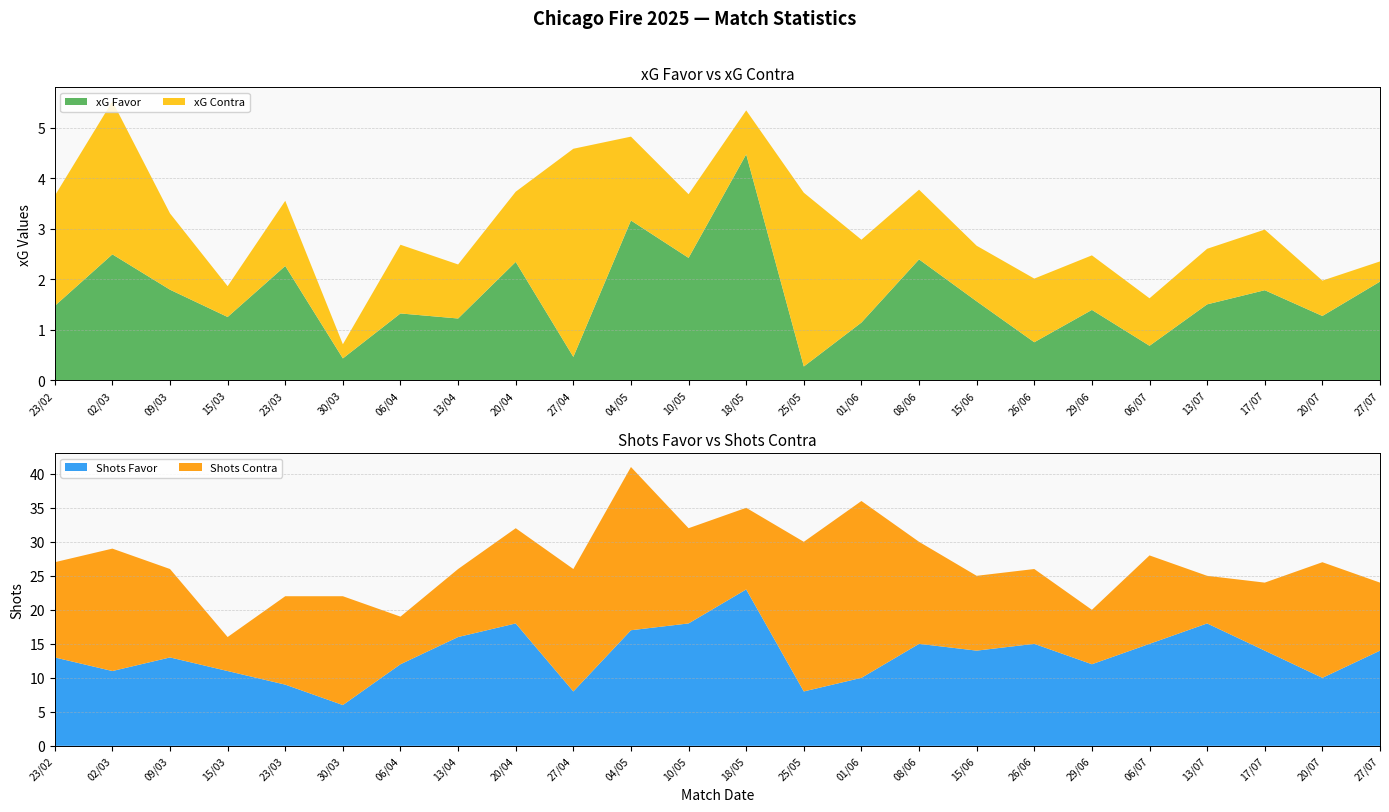

Reading left to right, what are all the values shown in this chart?

xG Favor: 23/02=1.5	02/03=2.5	09/03=1.8	15/03=1.2	23/03=2.3	30/03=0.4	06/04=1.3	13/04=1.2	20/04=2.3	27/04=0.5	04/05=3.2	10/05=2.4	18/05=4.5	25/05=0.3	01/06=1.1	08/06=2.4	15/06=1.6	26/06=0.8	29/06=1.4	06/07=0.7	13/07=1.5	17/07=1.8	20/07=1.3	27/07=1.9
xG Contra: 23/02=2.2	02/03=3.0	09/03=1.5	15/03=0.6	23/03=1.3	30/03=0.3	06/04=1.4	13/04=1.1	20/04=1.4	27/04=4.1	04/05=1.7	10/05=1.3	18/05=0.9	25/05=3.4	01/06=1.6	08/06=1.4	15/06=1.1	26/06=1.3	29/06=1.1	06/07=0.9	13/07=1.1	17/07=1.2	20/07=0.7	27/07=0.4
Shots Favor: 23/02=13.0	02/03=11.0	09/03=13.0	15/03=11.0	23/03=9.0	30/03=6.0	06/04=12.0	13/04=16.0	20/04=18.0	27/04=8.0	04/05=17.0	10/05=18.0	18/05=23.0	25/05=8.0	01/06=10.0	08/06=15.0	15/06=14.0	26/06=15.0	29/06=12.0	06/07=15.0	13/07=18.0	17/07=14.0	20/07=10.0	27/07=14.0
Shots Contra: 23/02=14.0	02/03=18.0	09/03=13.0	15/03=5.0	23/03=13.0	30/03=16.0	06/04=7.0	13/04=10.0	20/04=14.0	27/04=18.0	04/05=24.0	10/05=14.0	18/05=12.0	25/05=22.0	01/06=26.0	08/06=15.0	15/06=11.0	26/06=11.0	29/06=8.0	06/07=13.0	13/07=7.0	17/07=10.0	20/07=17.0	27/07=10.0